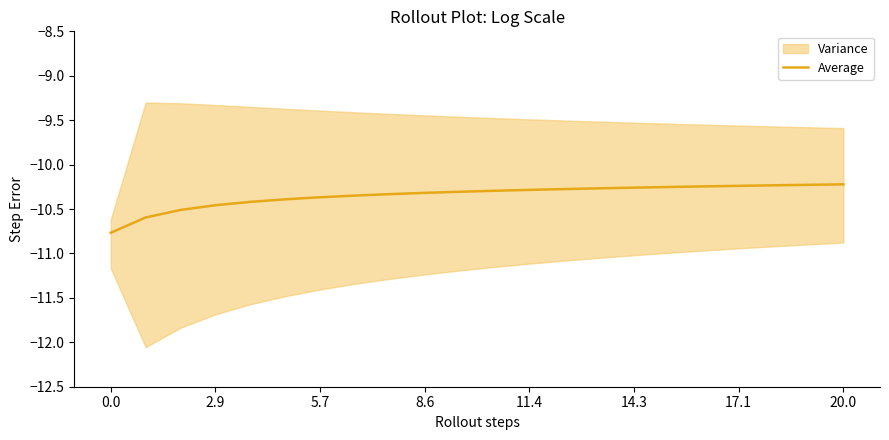

How many lines are shown in the chart?

1